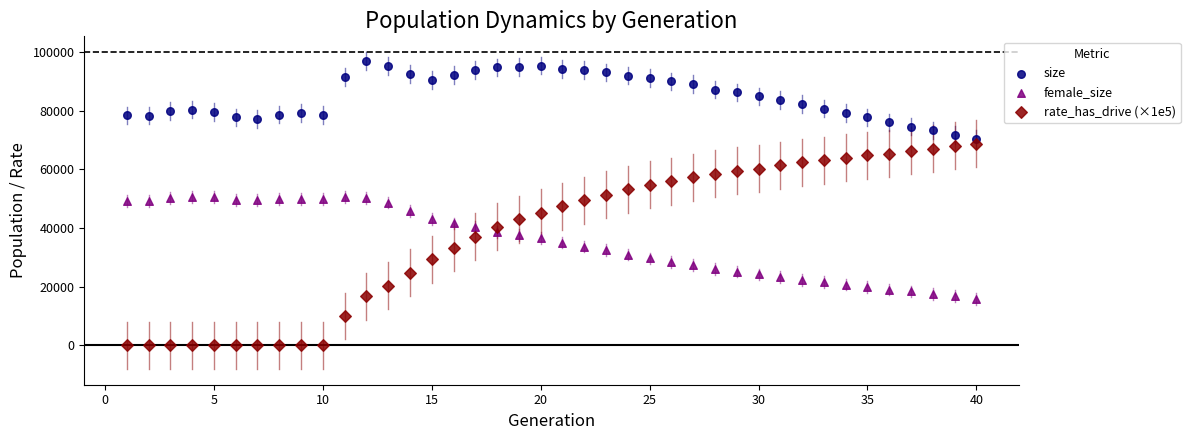

Which series has the largest Y range (max minus min)?

rate_has_drive (×1e5)